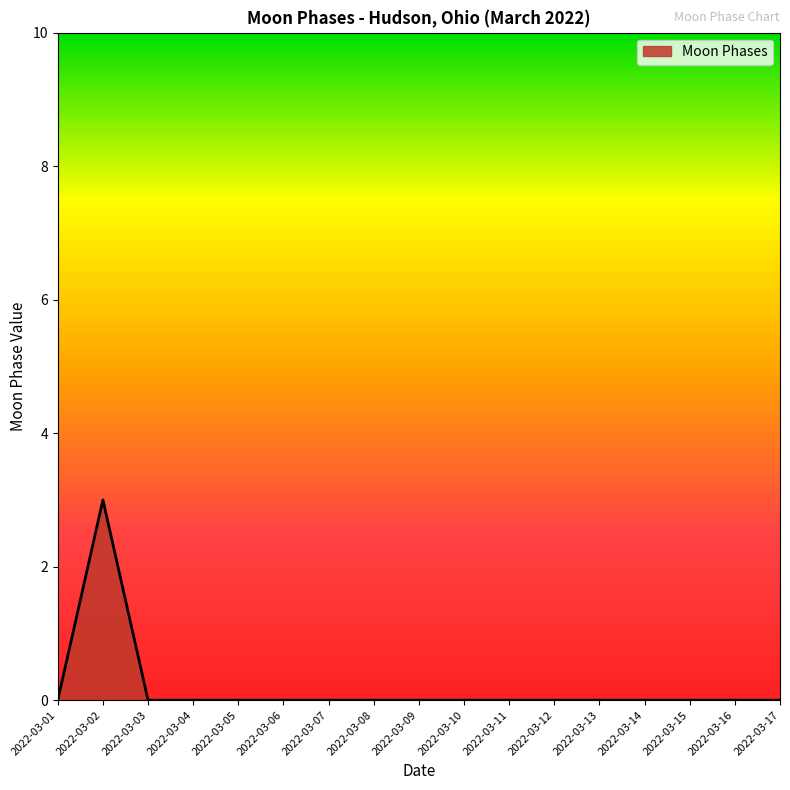

Which category has the highest value across all series?

2022-03-02